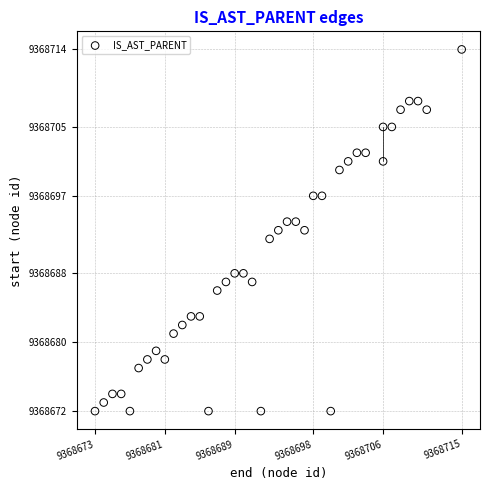

What is the range of Y values (max minus min)?

42